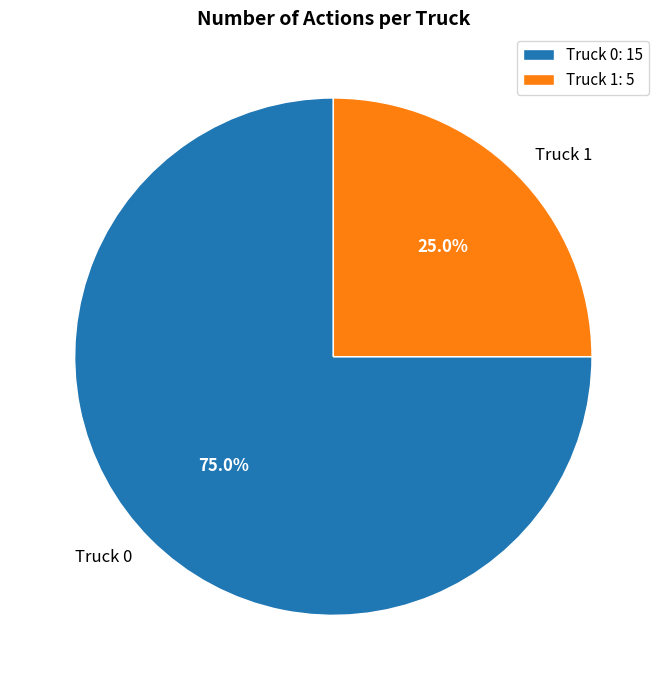

What is the smallest slice in the pie chart?

Truck 1